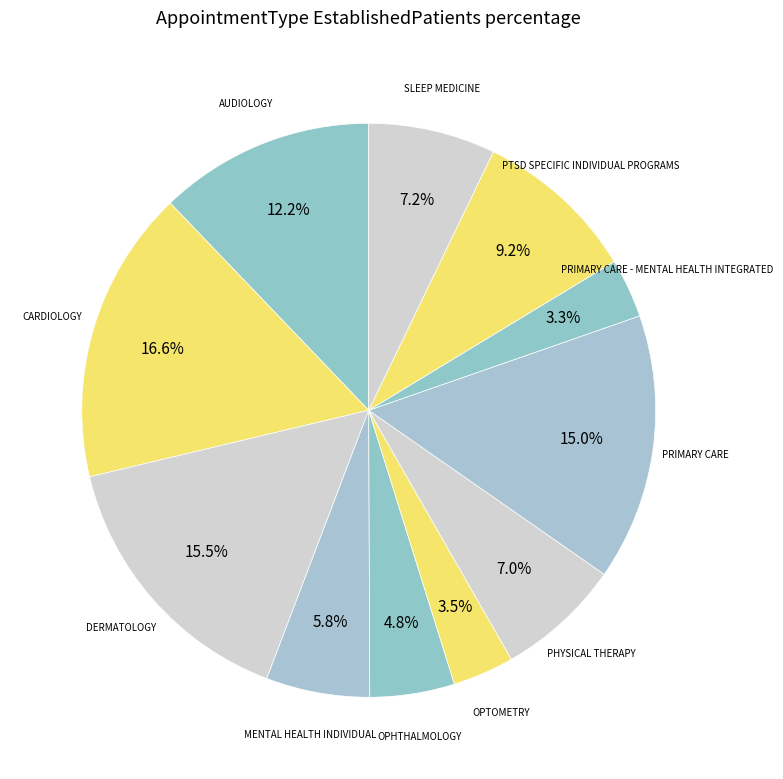

How many slices are in this pie chart?

11